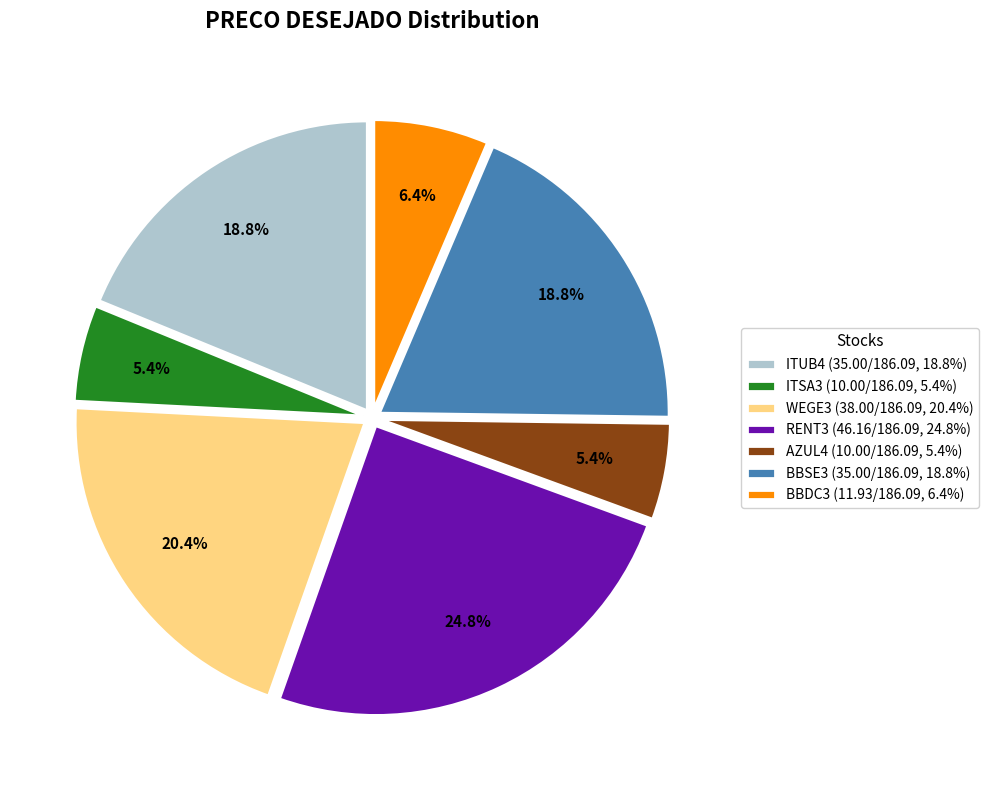

What percentage is the RENT3 slice, to the nearest percent?

25%